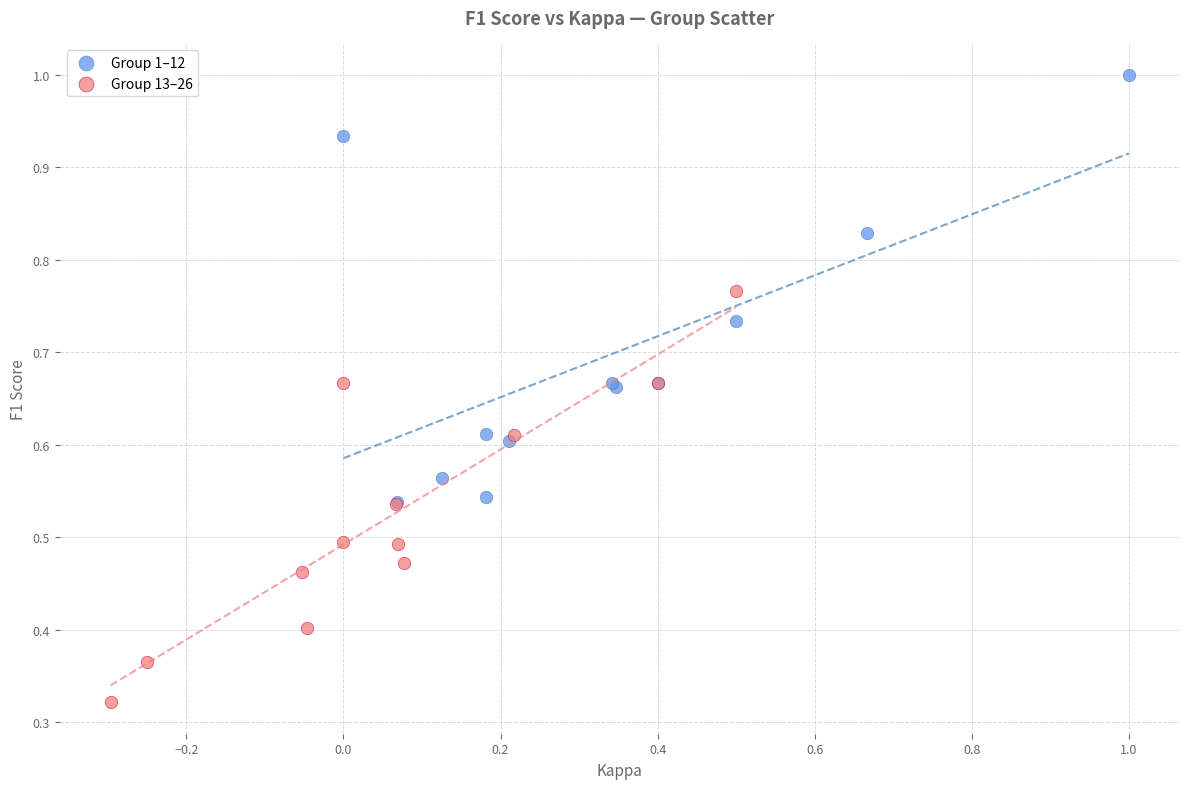

What are all the series names shown in the legend?

Group 1–12, Group 13–26